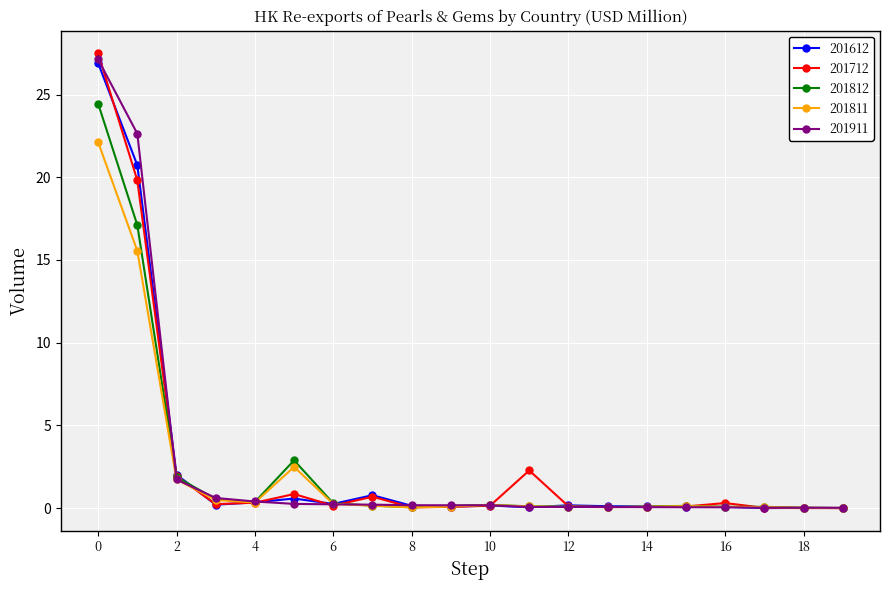

True or false: 201612 and 201811 intersect in this chart.

True